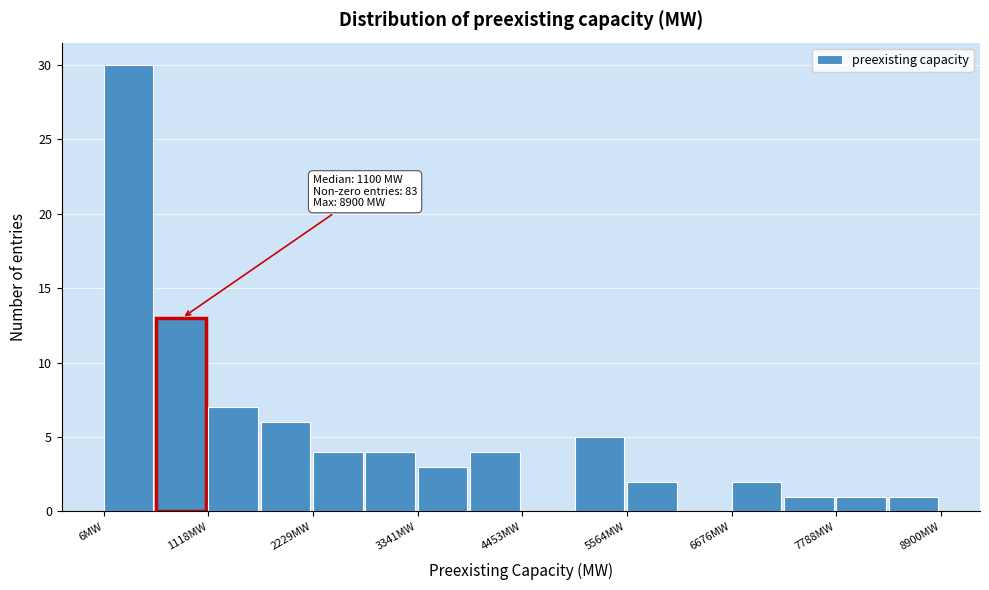

Around what value on the x-axis is the tallest bar? Give the approximate position of its centre, as read against the axis.

200